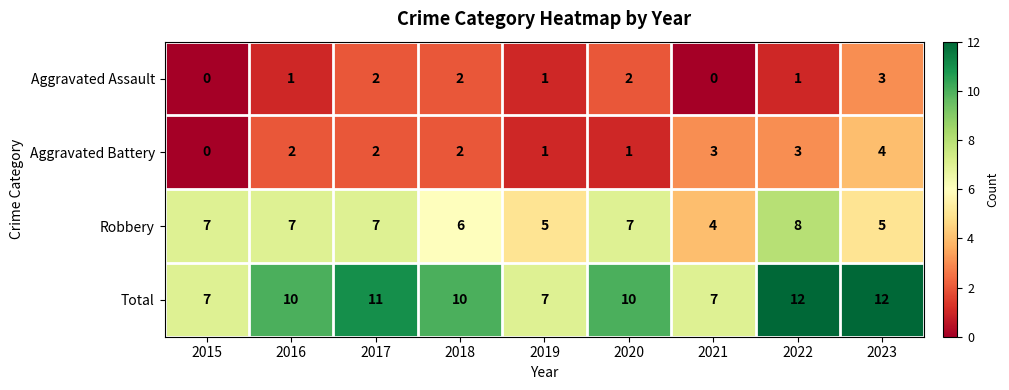

Where is Robbery nearest to the value 6?

2018